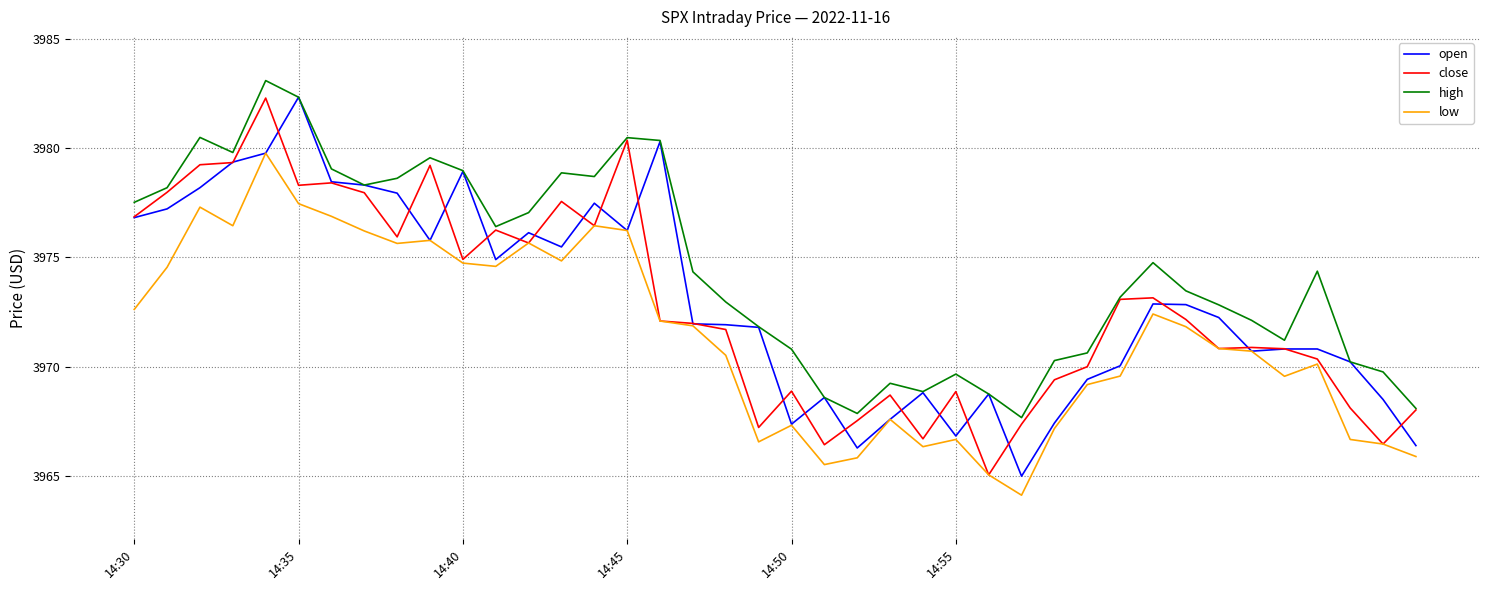

Which series has the widest spread of values?

open